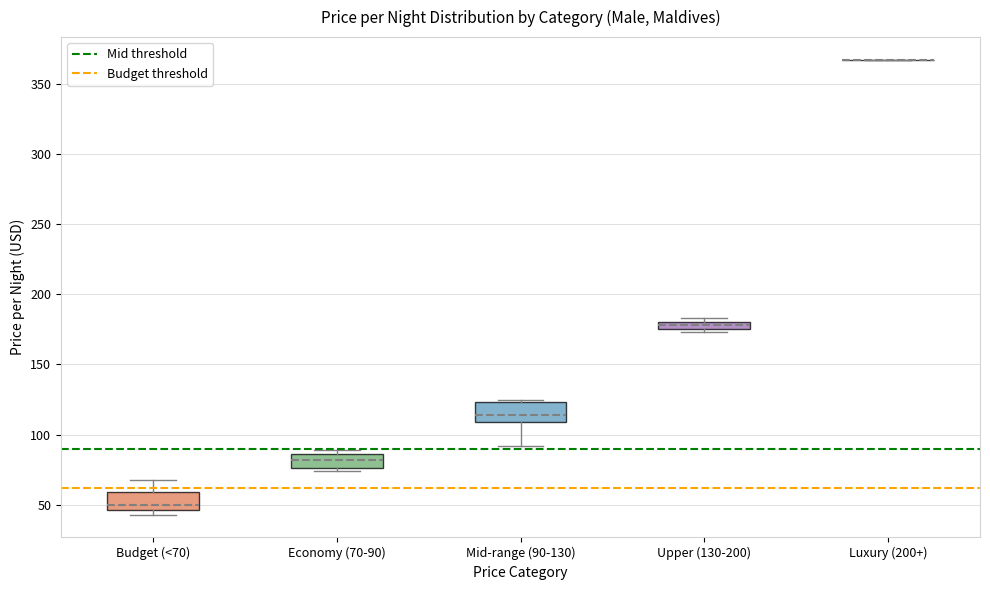

Where does the median line of the box for Economy (70-90) sit on the y-axis? The values are not printed on the chart, so give them approximately, as read against the axis.

80